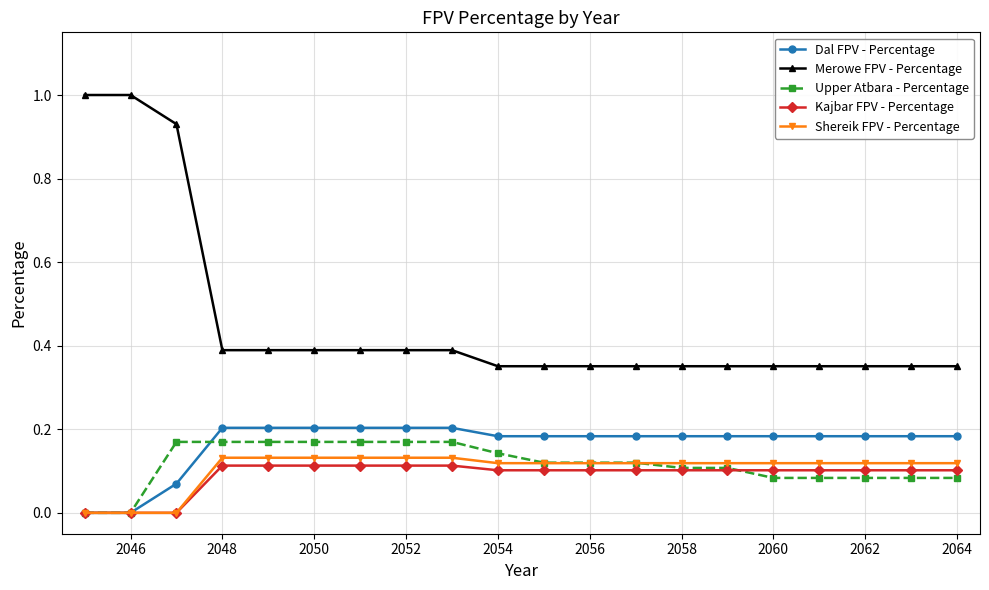

What is the maximum value shown in the chart?

1.0